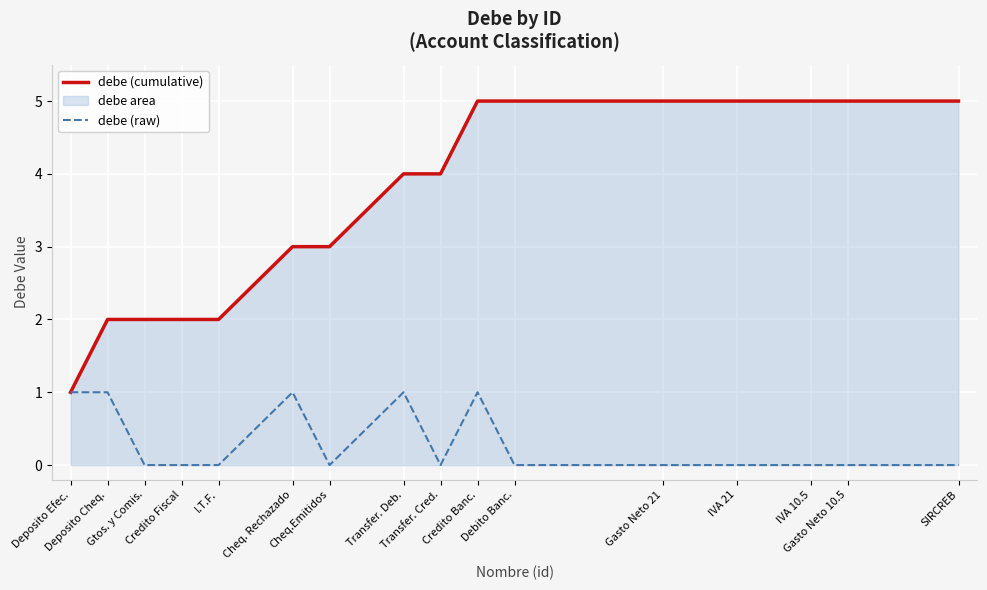

Which series has the largest total across all categories?

debe (cumulative)